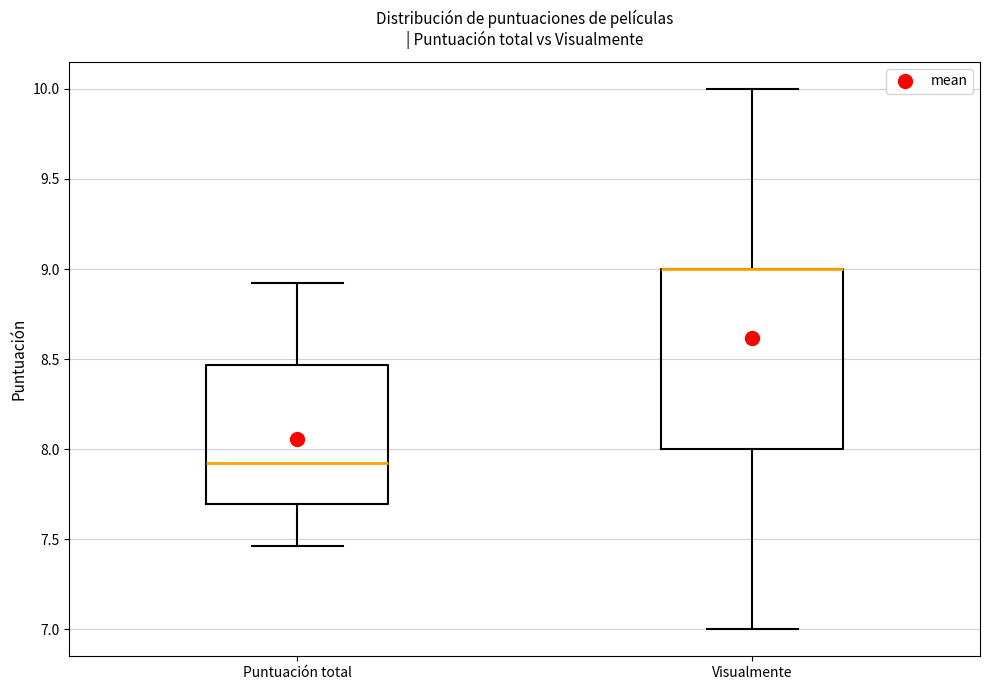

Where does the upper whisker of the box for Puntuación total end on the y-axis? The values are not printed on the chart, so give them approximately, as read against the axis.

8.95